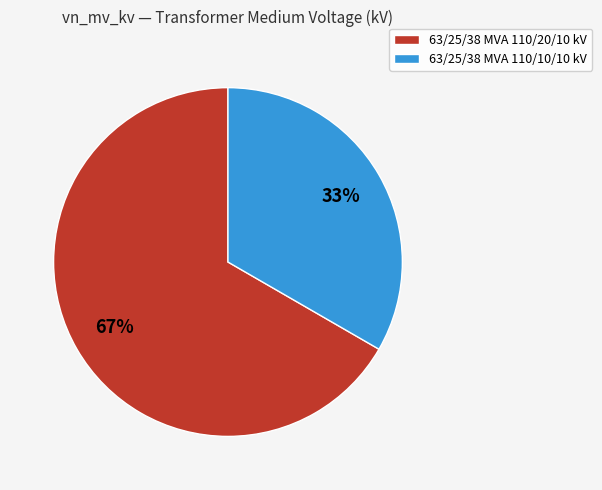

What is the largest slice in the pie chart?

63/25/38 MVA 110/20/10 kV